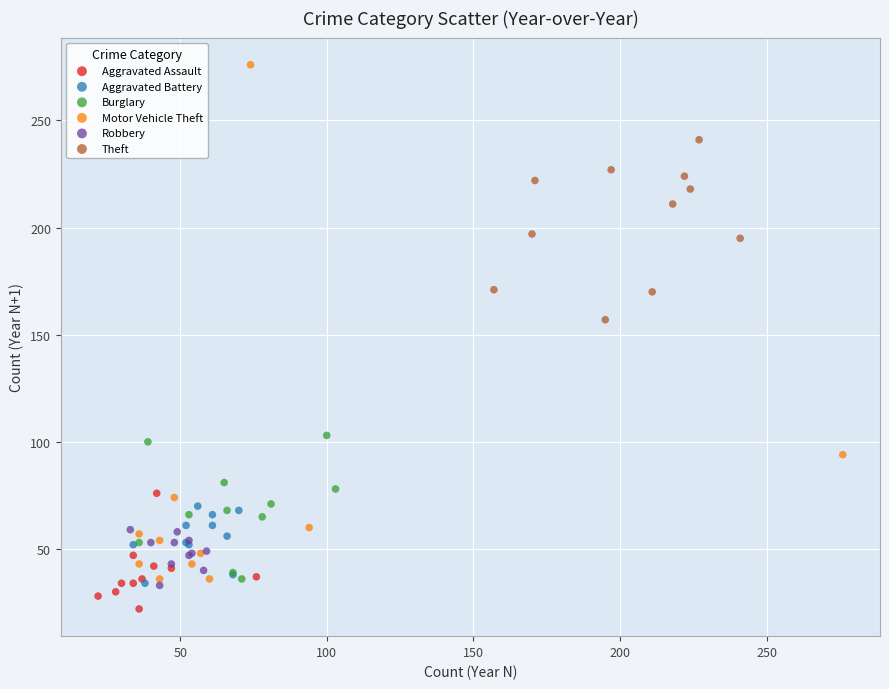

Which series contains the highest Y value?

Motor Vehicle Theft